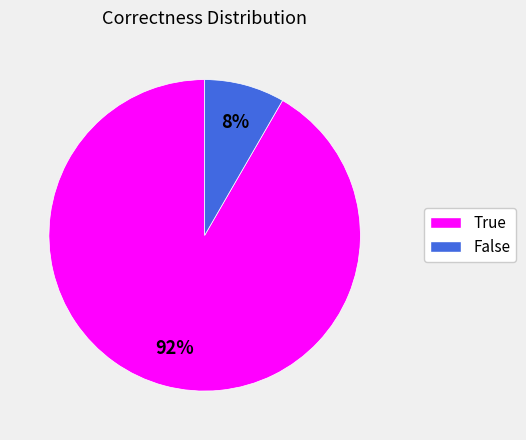

To the nearest percent, what is the combined percentage of False and True?

100%